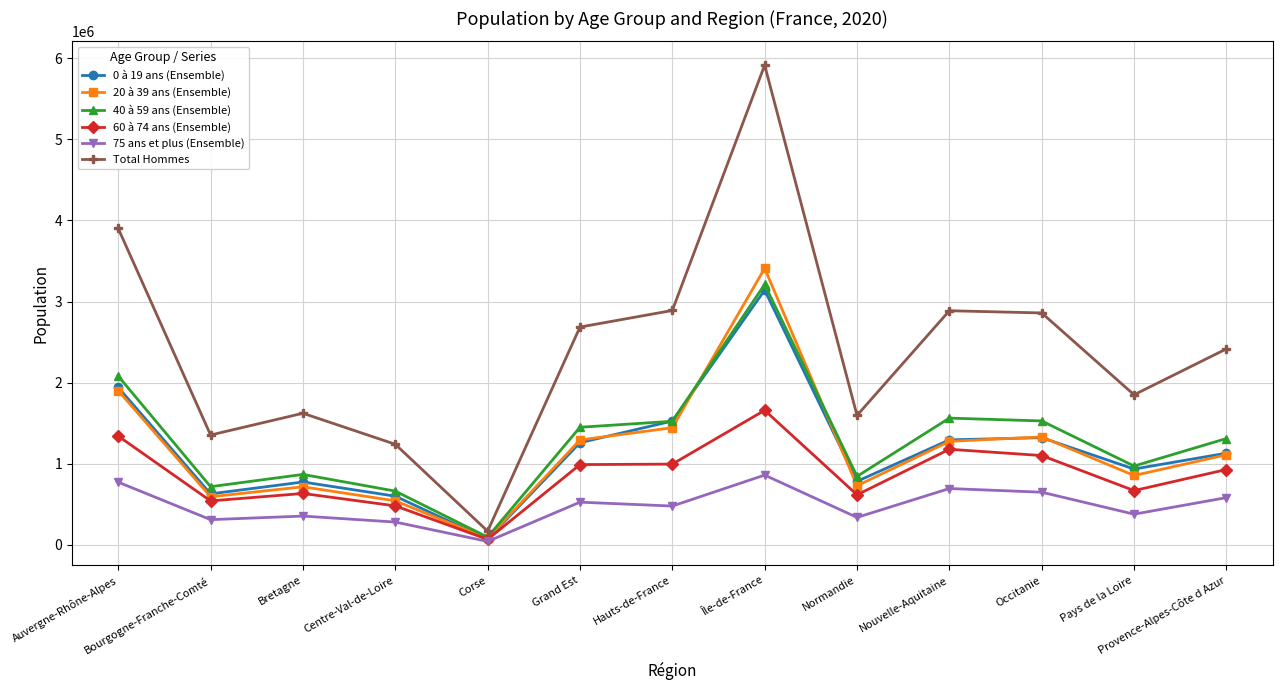

How many data points in 0 à 19 ans (Ensemble) are less than 1128765?

6